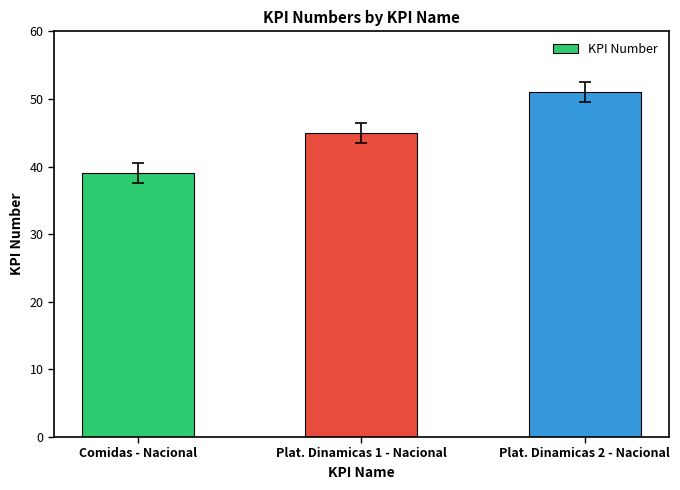

Which has a higher value, Comidas - Nacional or Plat. Dinamicas 2 - Nacional?

Plat. Dinamicas 2 - Nacional